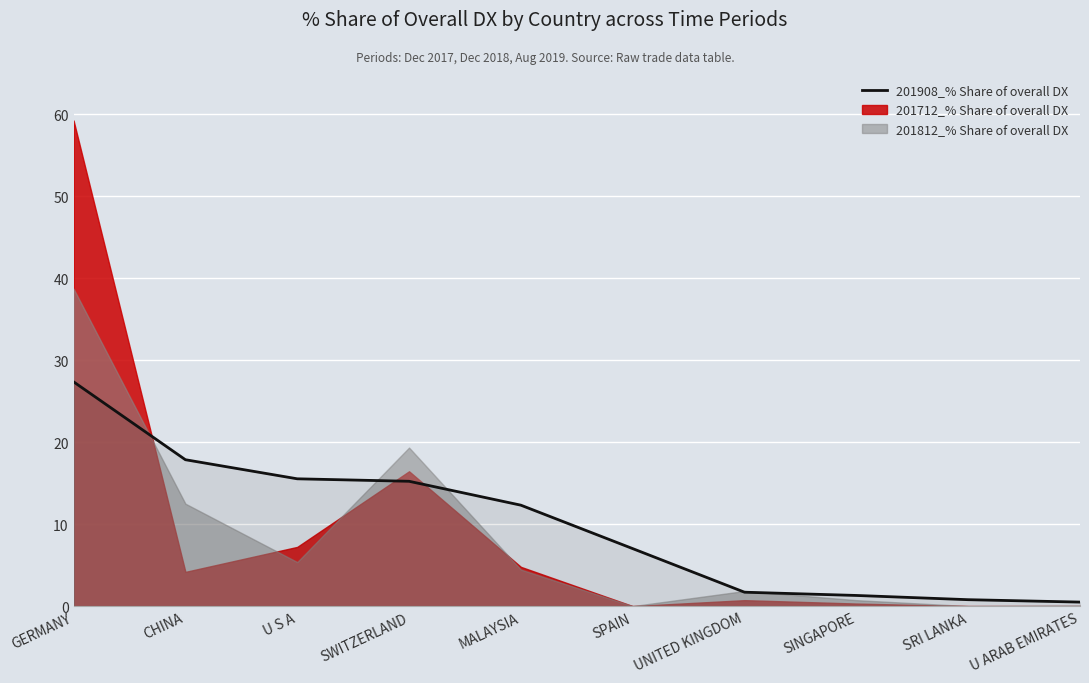

Which has a higher value, U S A or SPAIN?

U S A